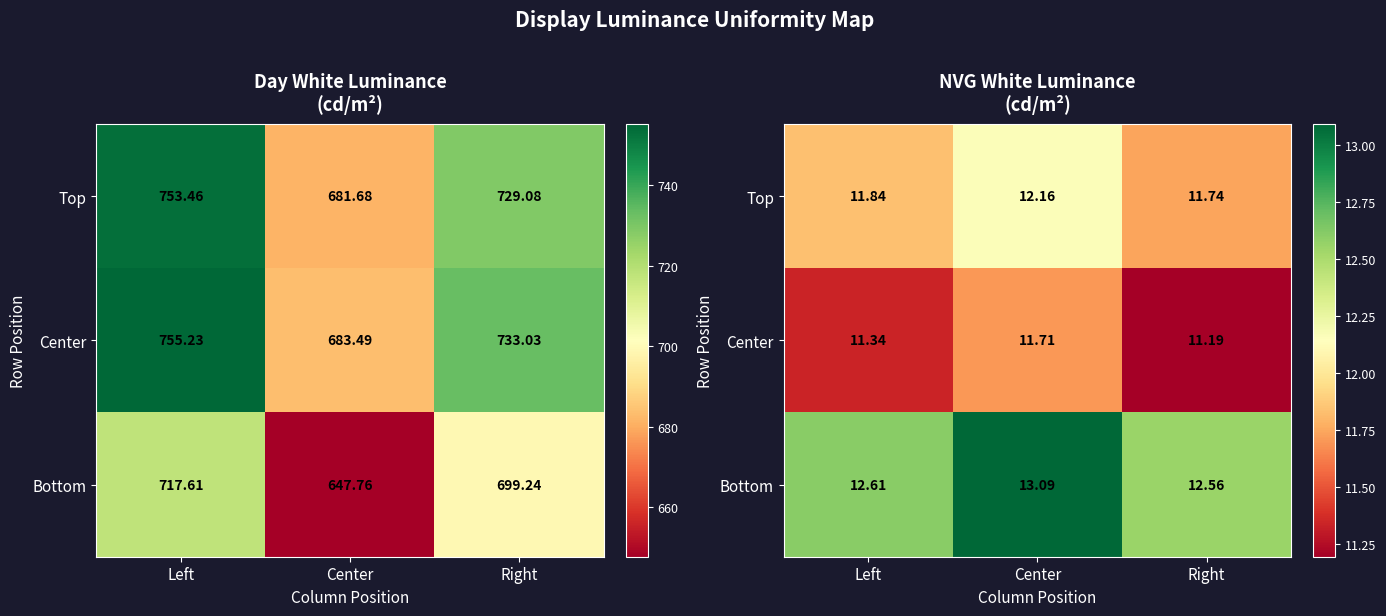

Count the Bottom values in the range 12 to 13.

2